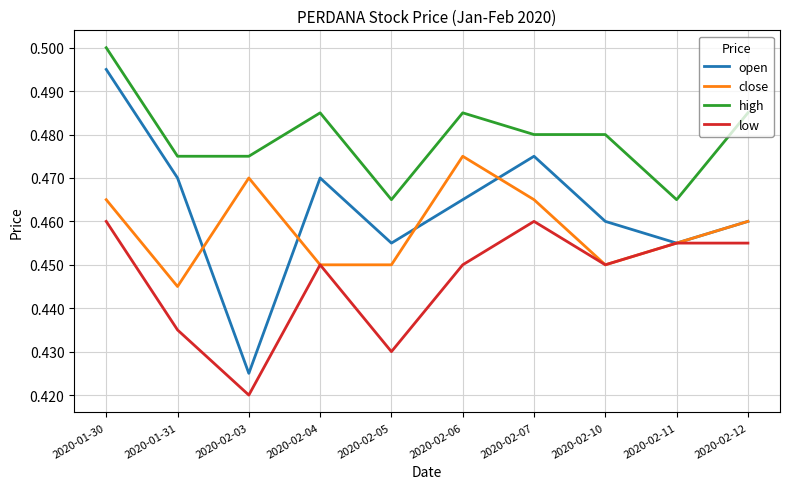

Rank the series at 2020-02-03 from highest to lowest value.

high, close, open, low